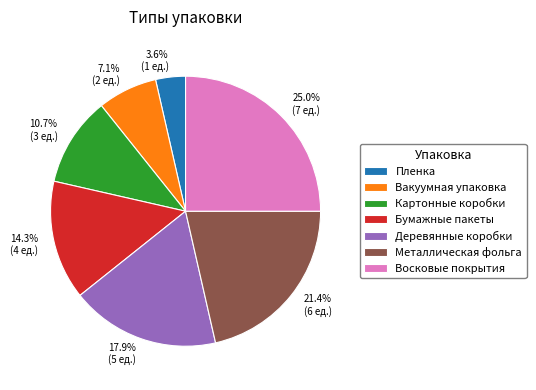

Count the number of slices in the pie.

7